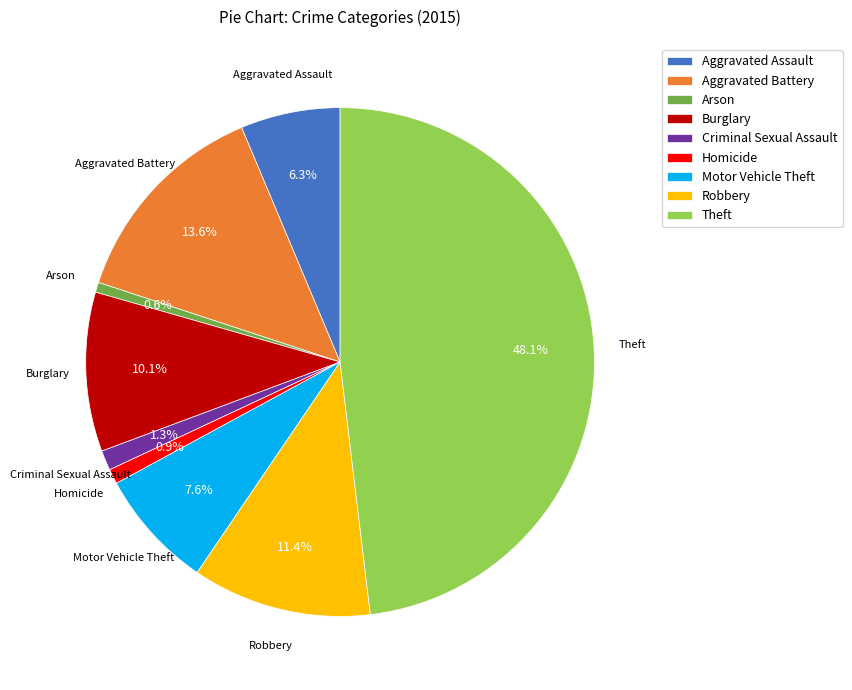

Is the sum of Robbery and Theft greater than half?

Yes